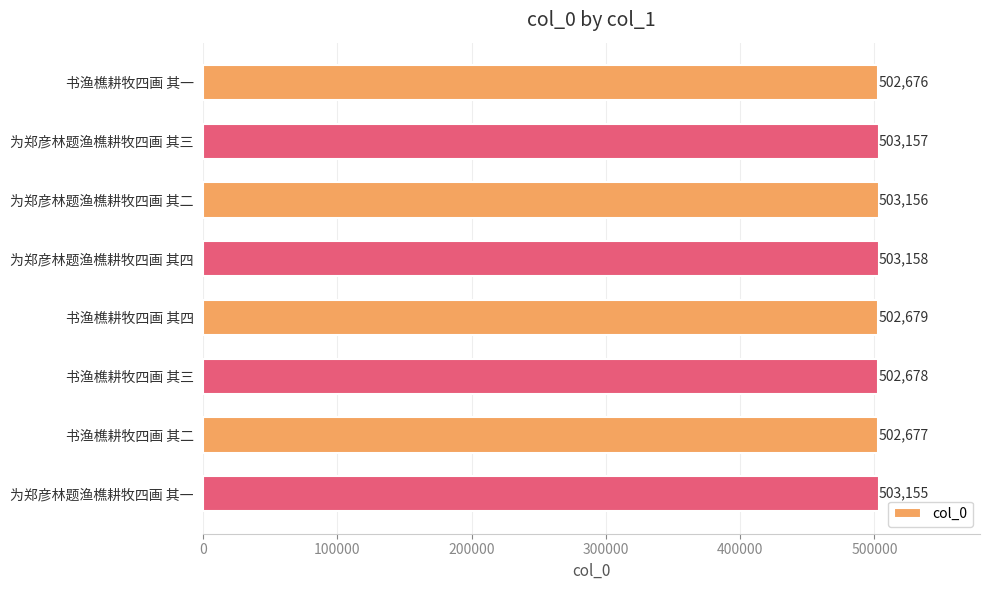

Rank the categories by value from lowest to highest.

书渔樵耕牧四画 其一, 书渔樵耕牧四画 其二, 书渔樵耕牧四画 其三, 书渔樵耕牧四画 其四, 为郑彦林题渔樵耕牧四画 其一, 为郑彦林题渔樵耕牧四画 其二, 为郑彦林题渔樵耕牧四画 其三, 为郑彦林题渔樵耕牧四画 其四